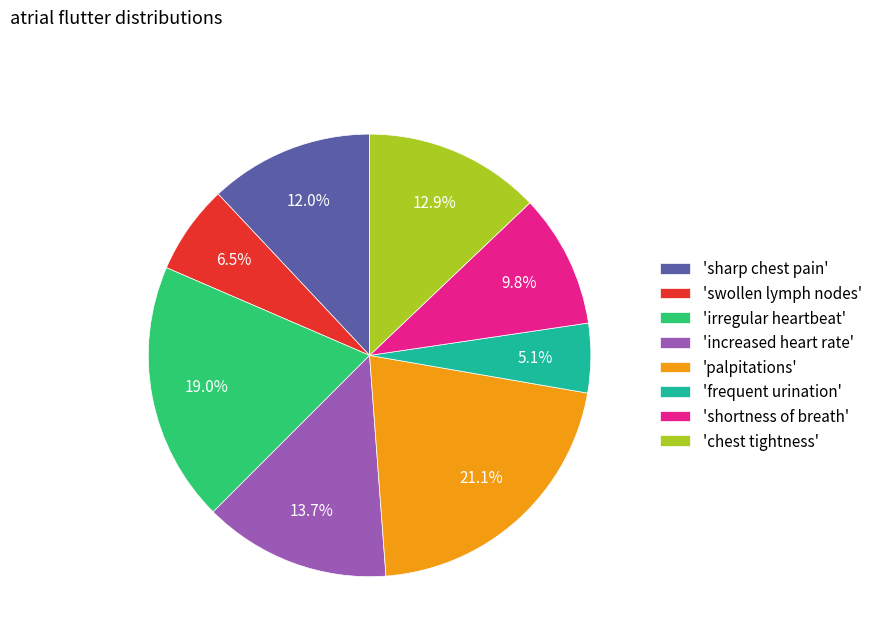

Between 'shortness of breath' and 'palpitations', which is larger?

'palpitations'